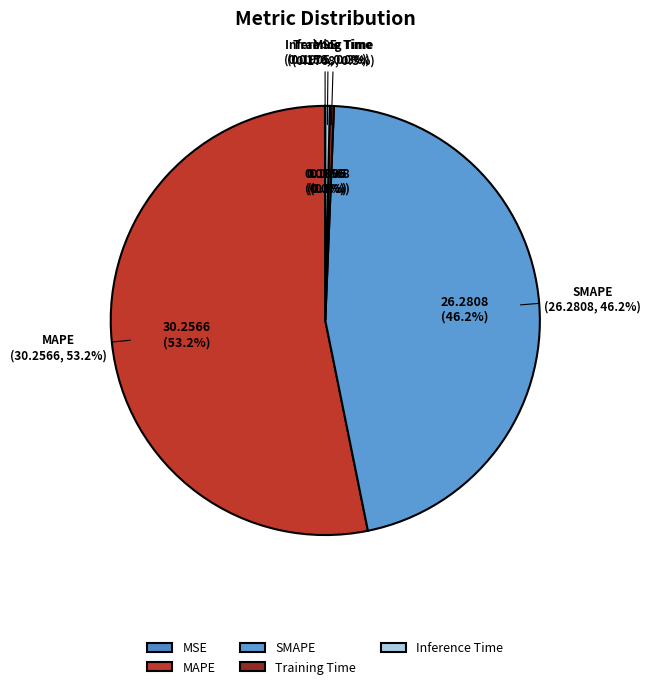

What percentage is the MAPE slice, to the nearest percent?

53%